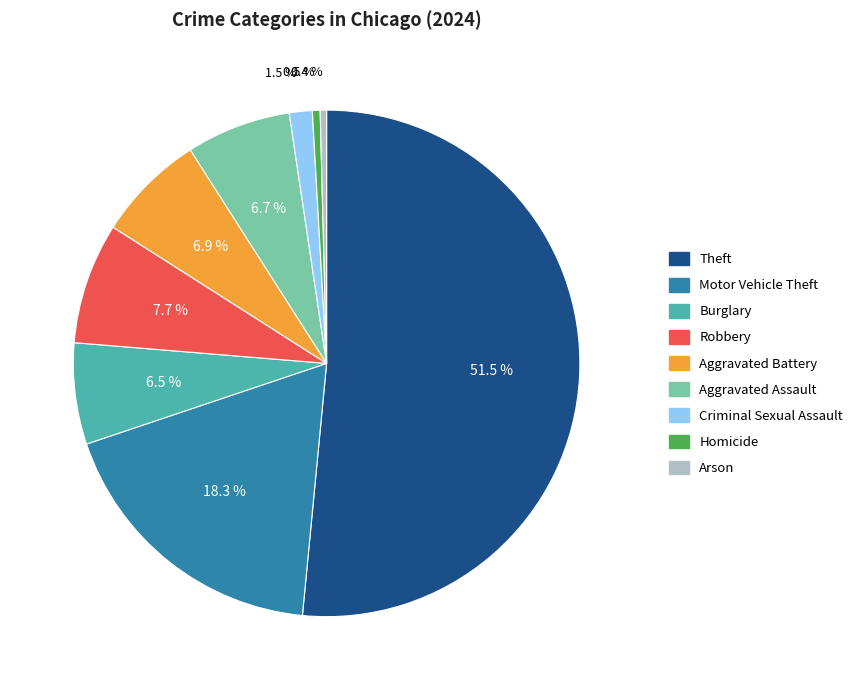

Is the sum of Arson and Aggravated Battery greater than half?

No